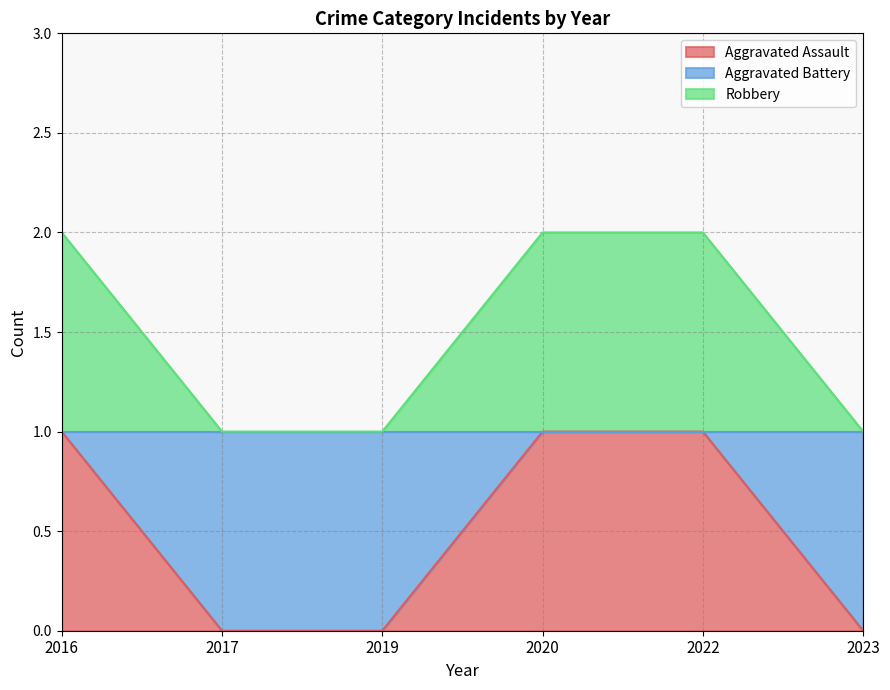

Does the chart display data point markers on the line(s)?

No